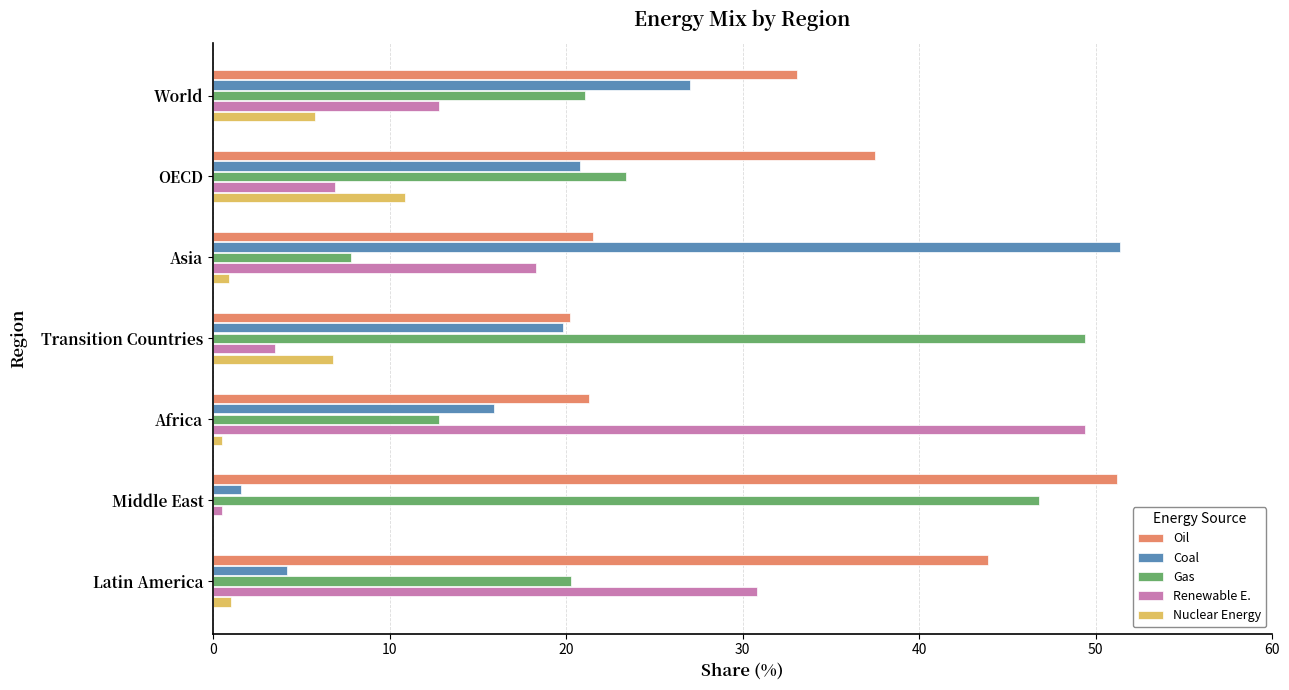

Between OECD and Latin America, which series saw the biggest shift?

Renewable E.